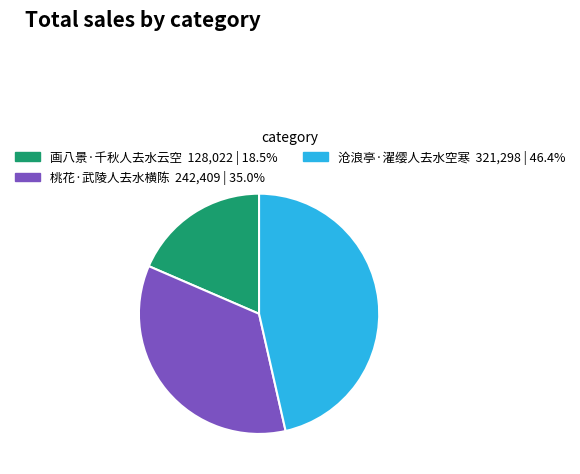

Which slice is the largest?

沧浪亭·濯缨人去水空寒